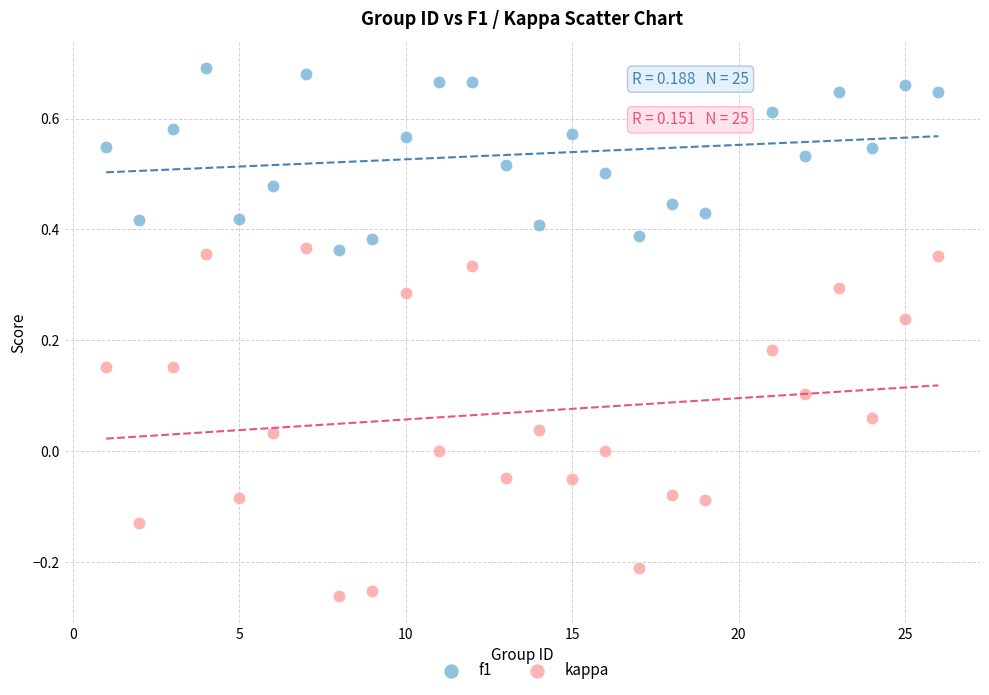

What are all the series names shown in the legend?

f1, kappa